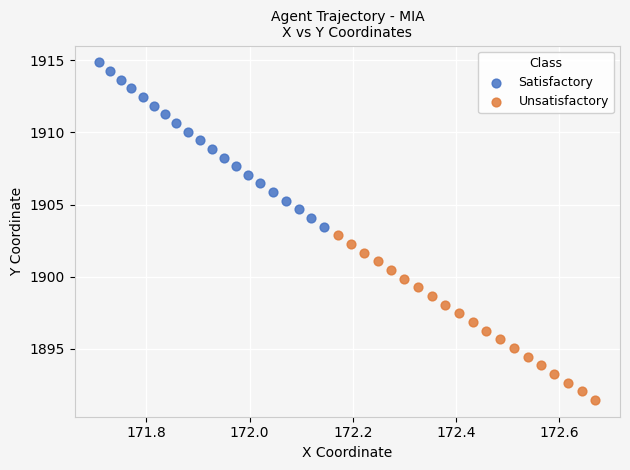

Which series contains the highest Y value?

Satisfactory